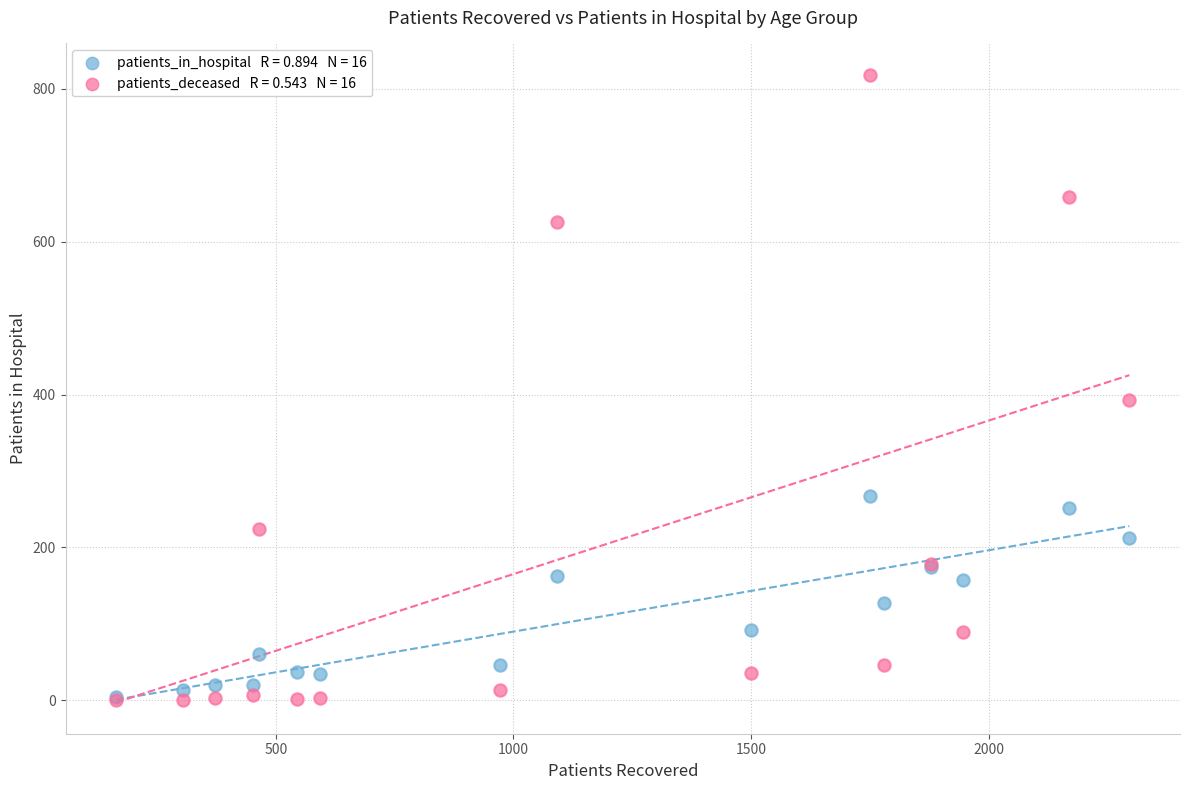

Across all series, what Y value is closest to 409?

393